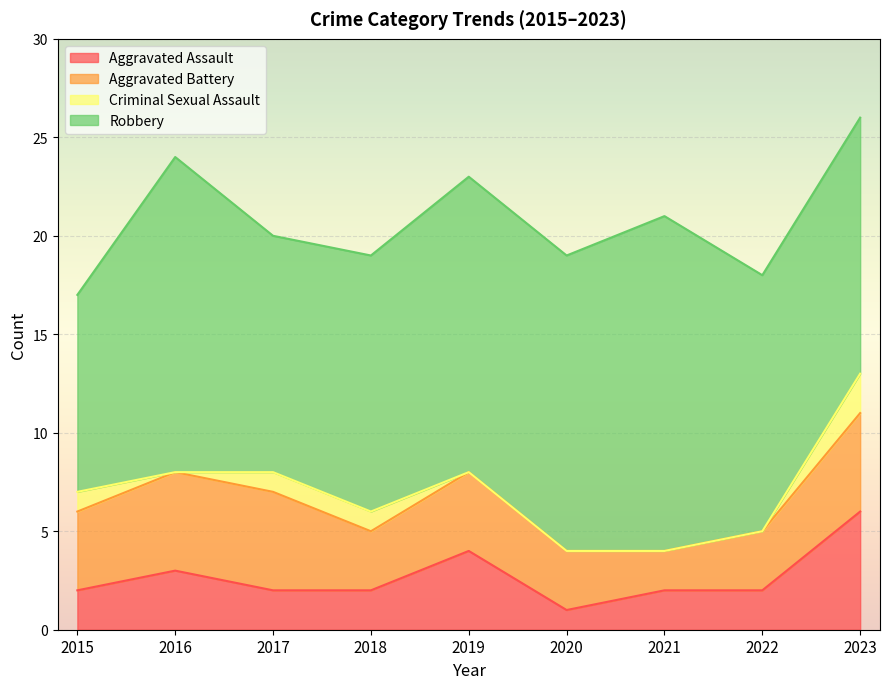

In Robbery, how many points are higher than both neighbors (excluding endpoints)?

2